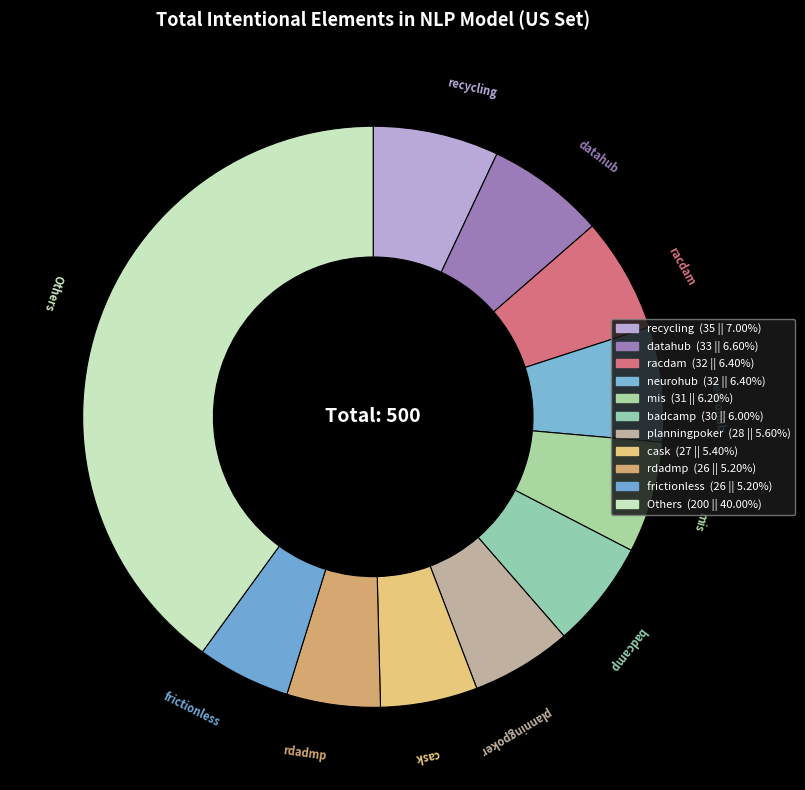

How many slices are in this pie chart?

11